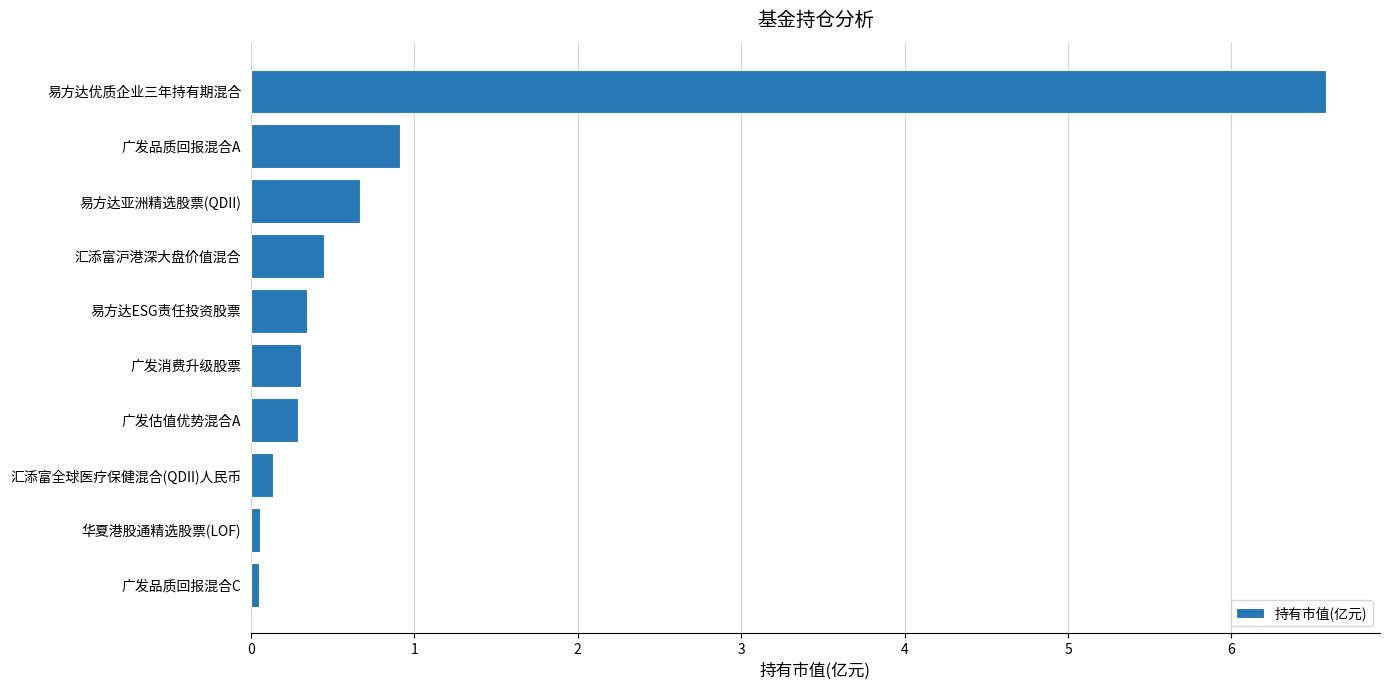

What is the difference between the maximum and minimum values?

6.5